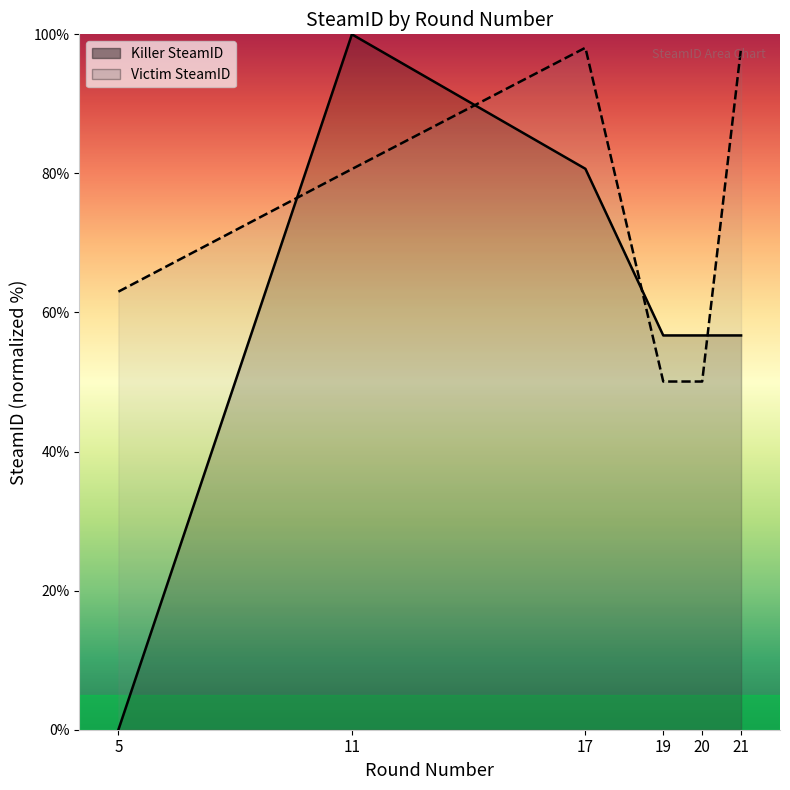

How many data points in Killer SteamID are above 56?

5